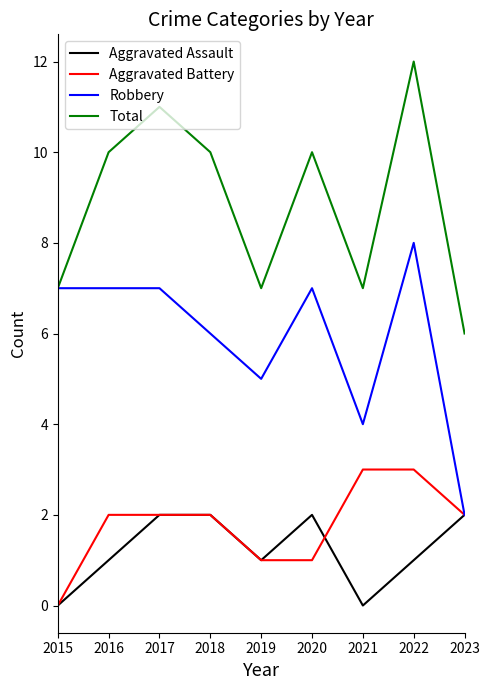

What is the total value across all series at 2021?

14